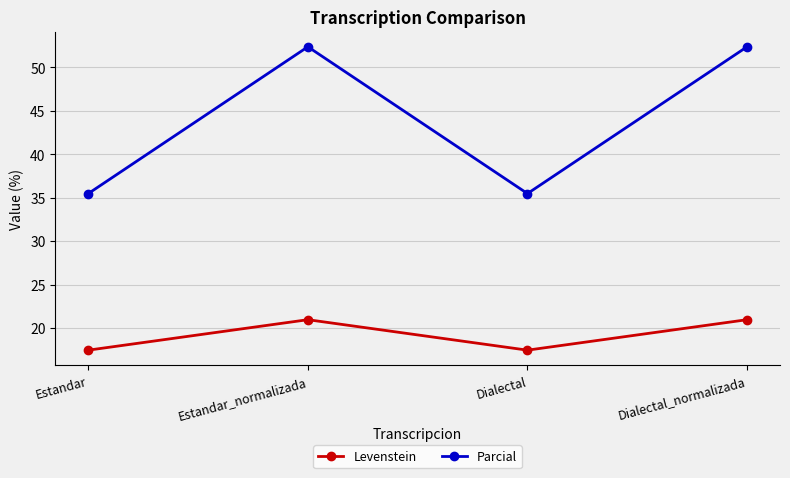

What is the maximum value for Parcial?

52.4